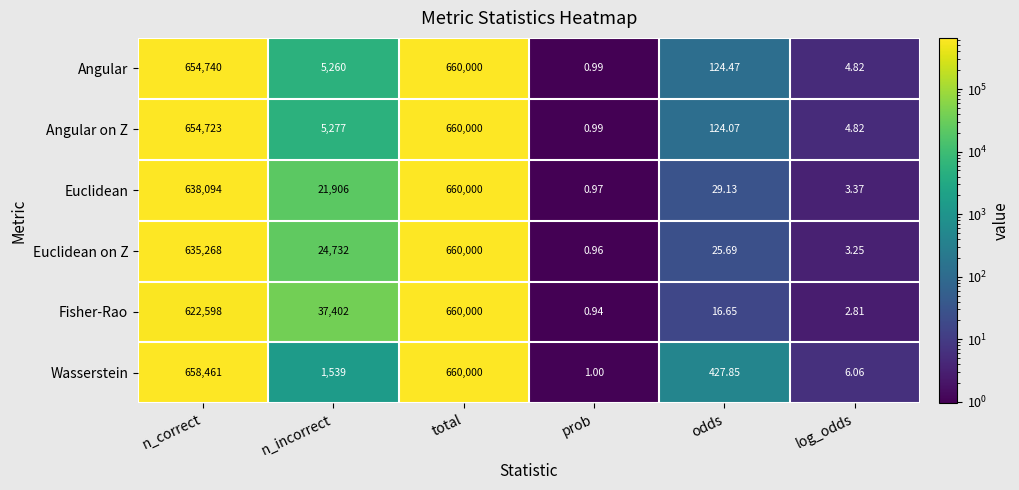

Which series changed the most between n_incorrect and prob?

Fisher-Rao